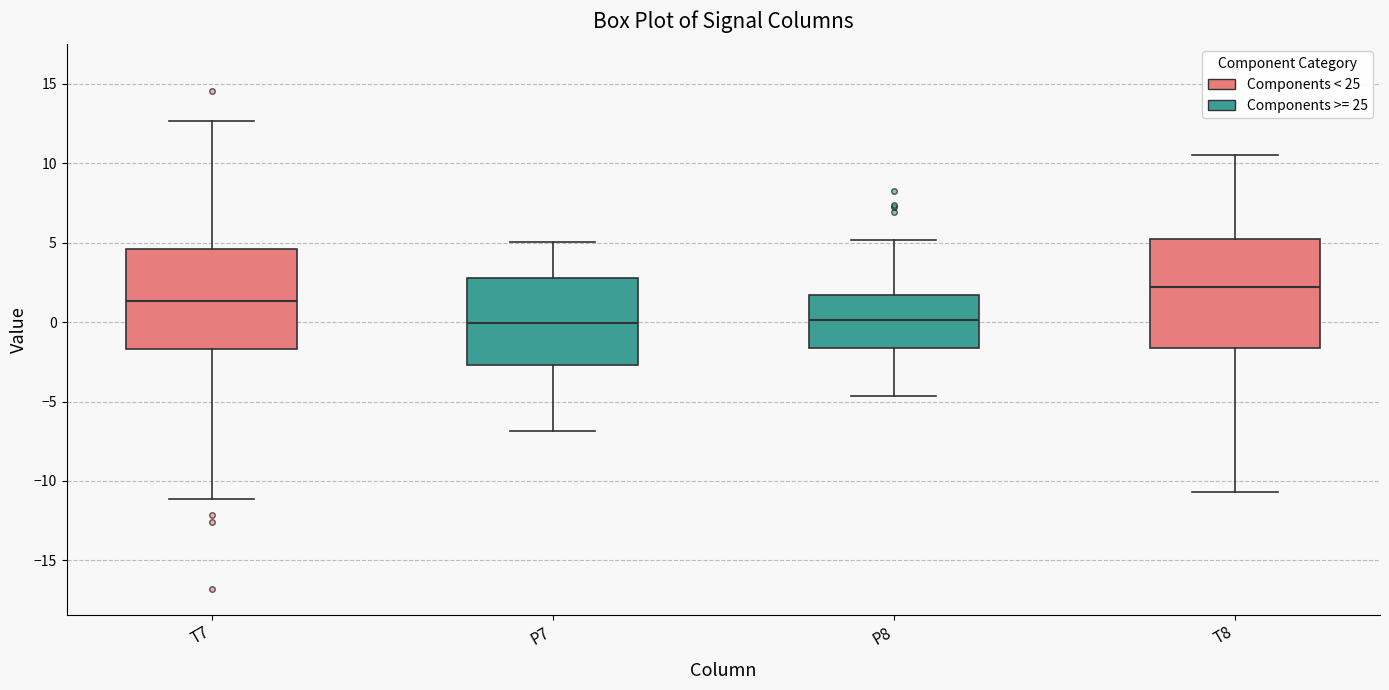

Which box has the highest median line?

T8